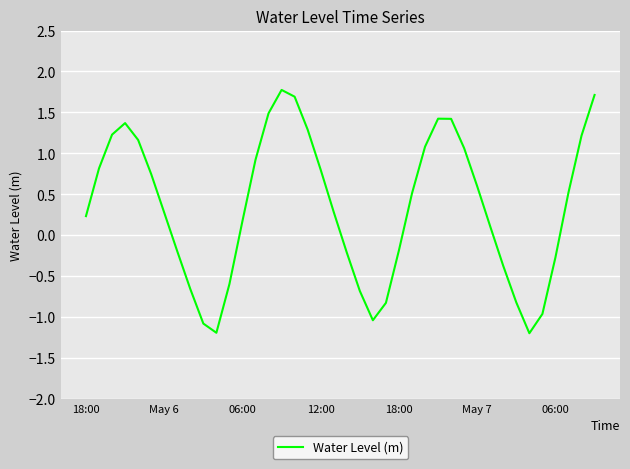

Count the number of data series in this chart.

1